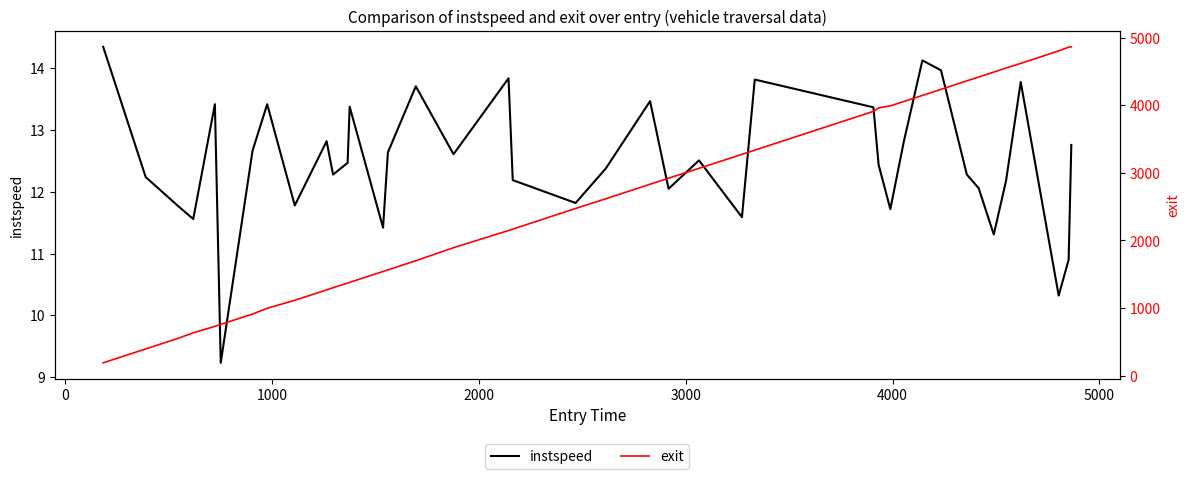

True or false: exit has more than 2 interior local peaks.

False